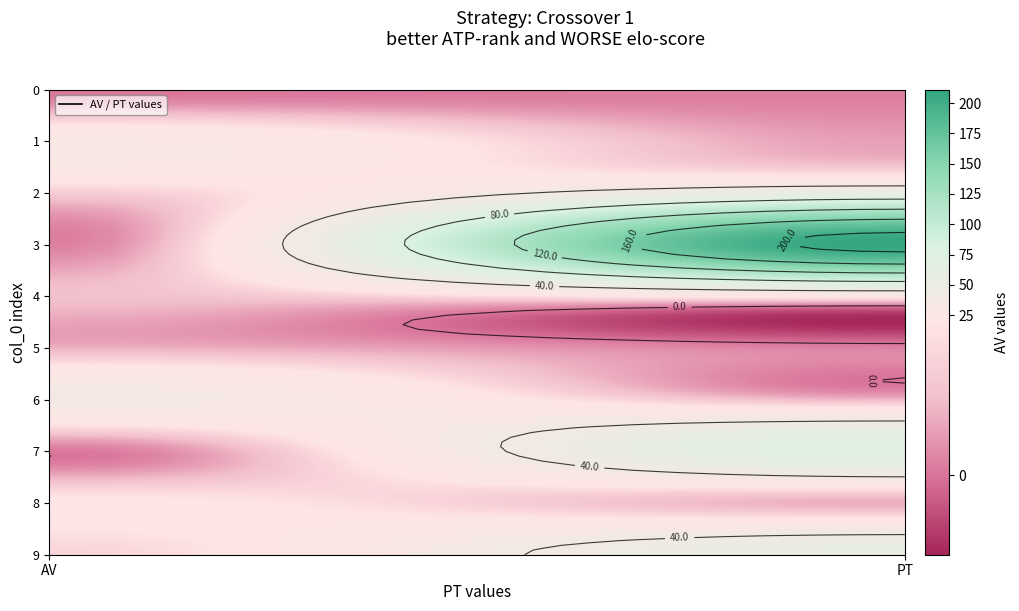

How many distinct data groups are displayed?

10